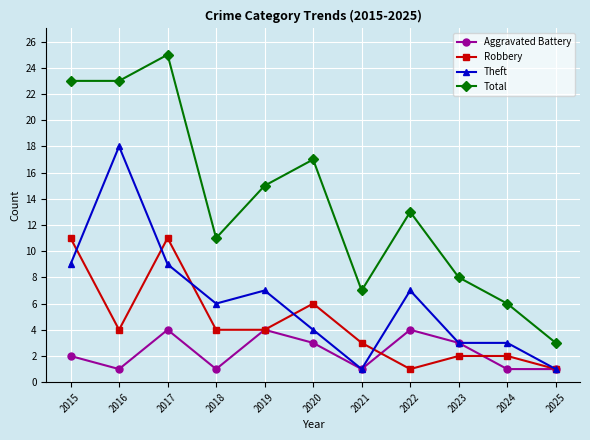

True or false: Aggravated Battery has a value of 1 at 2018.

True